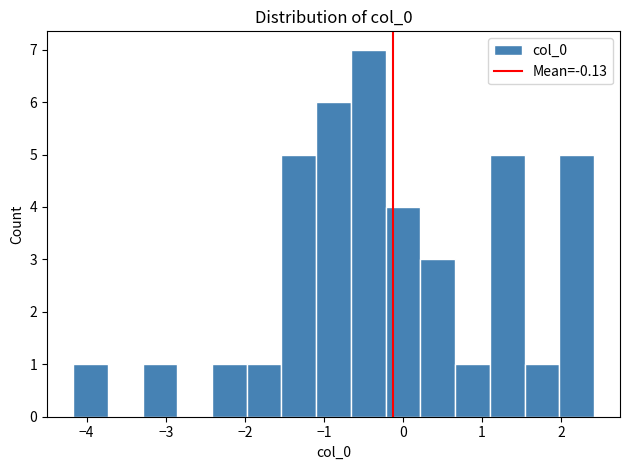

Reading left to right, transcribe this chart: for each bar, give the range it covers on the x-axis and its height. Neither the bar edges nor the heights are printed on the chart, so give them approximately, as read against the axes.

-4.2 to -3.7: 1
-3.7 to -3.3: 0
-3.3 to -2.9: 1
-2.9 to -2.4: 0
-2.4 to -2.0: 1
-2.0 to -1.5: 1
-1.5 to -1.1: 5
-1.1 to -0.7: 6
-0.7 to -0.2: 7
-0.2 to 0.2: 4
0.2 to 0.7: 3
0.7 to 1.1: 1
1.1 to 1.5: 5
1.5 to 2.0: 1
2.0 to 2.4: 5